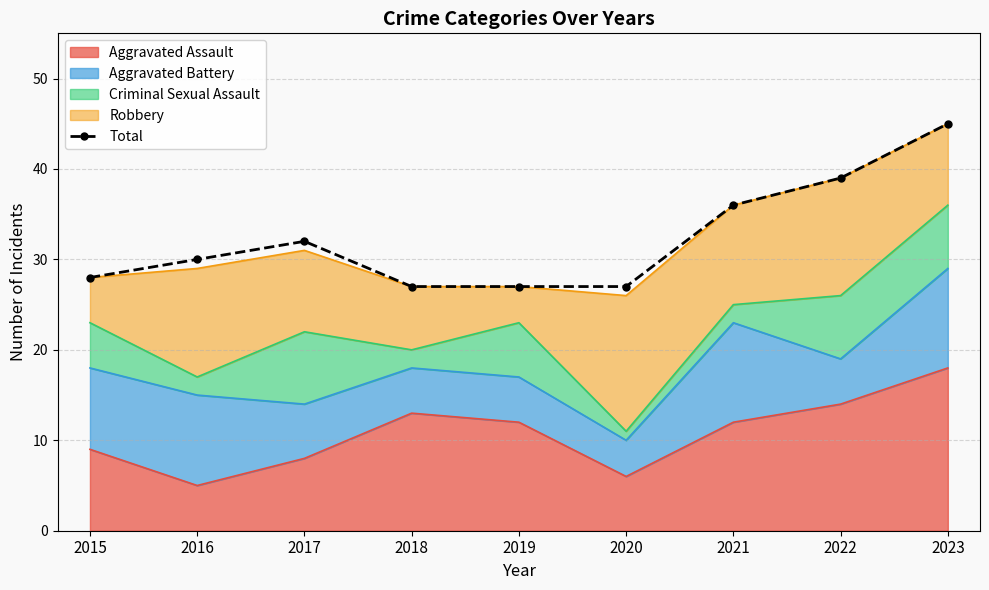

List the labels in order of value, smallest first.

2018, 2019, 2020, 2015, 2016, 2017, 2021, 2022, 2023